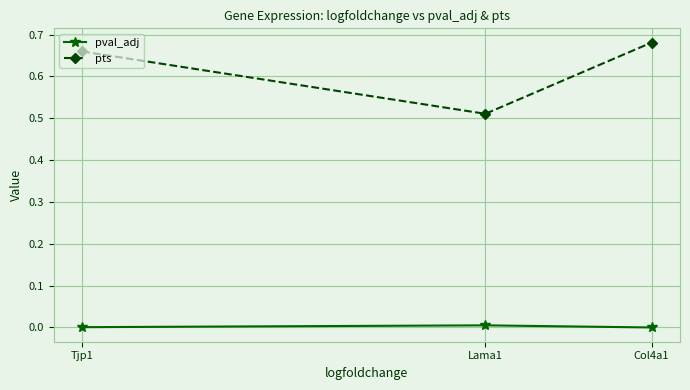

At which category is the sum across all series the highest?

Col4a1